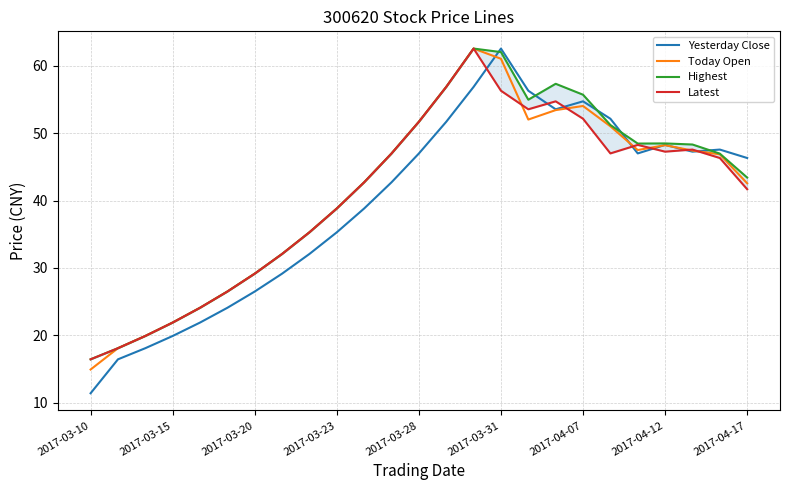

What is the maximum value for Yesterday Close?

62.5